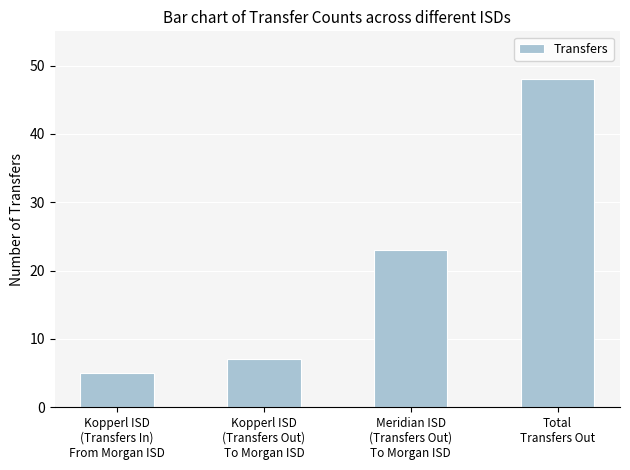

What is the difference between the second highest and minimum values?

18